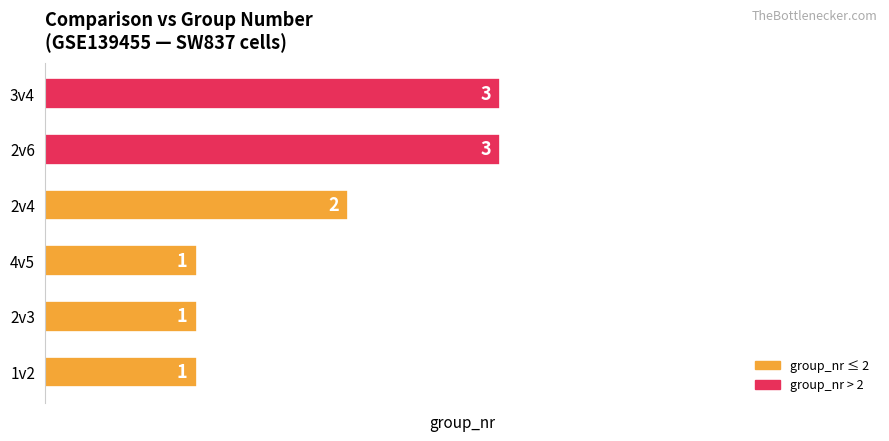

What is the smallest value displayed?

1